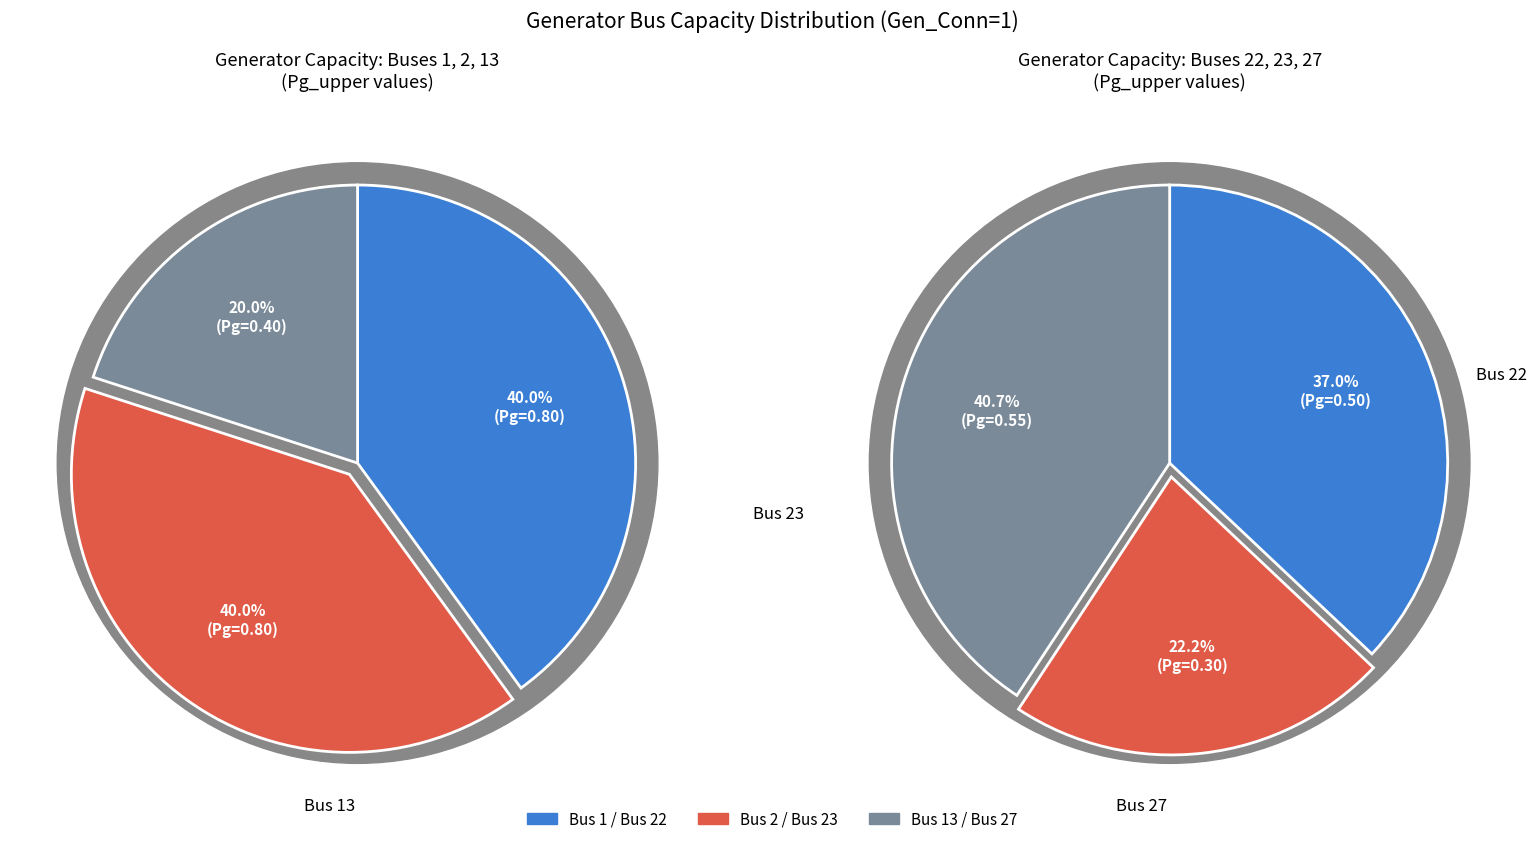

Is it true that Bus 13 is 3% of the pie?

False